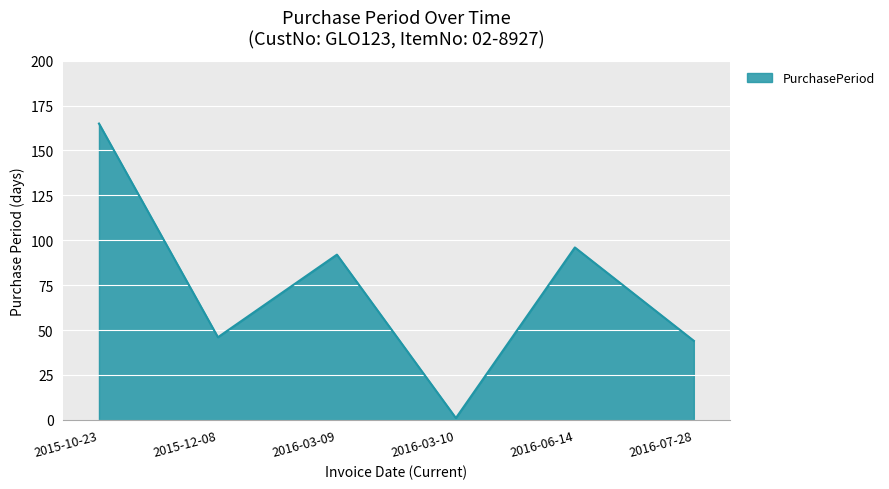

Where is the data nearest to the value 83?

2016-03-09